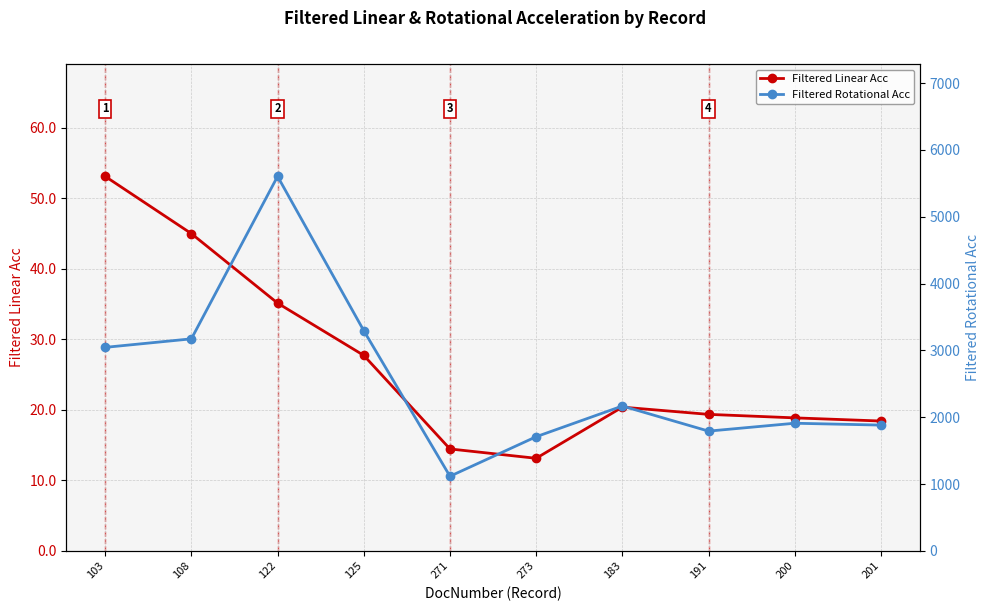

What is the difference between the maximum and minimum values in the Filtered Linear Acc series?

40.0